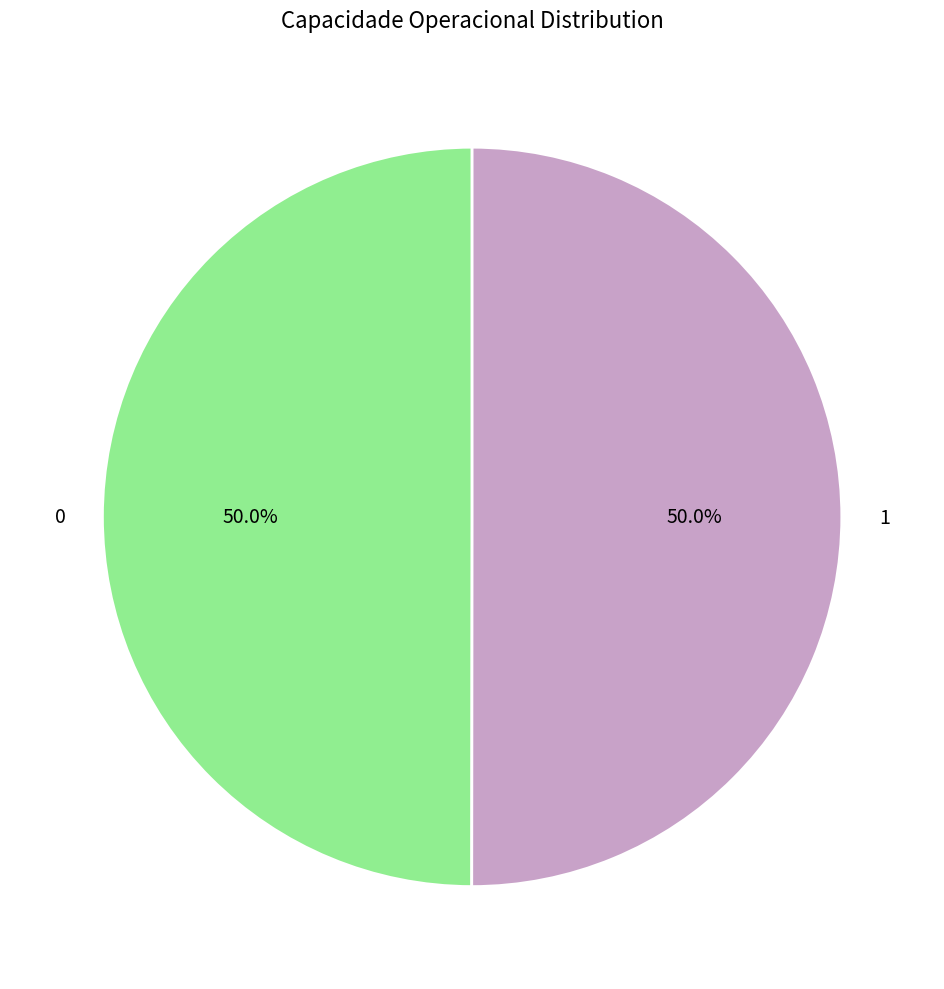

To the nearest percent, what portion does 0 represent?

50%